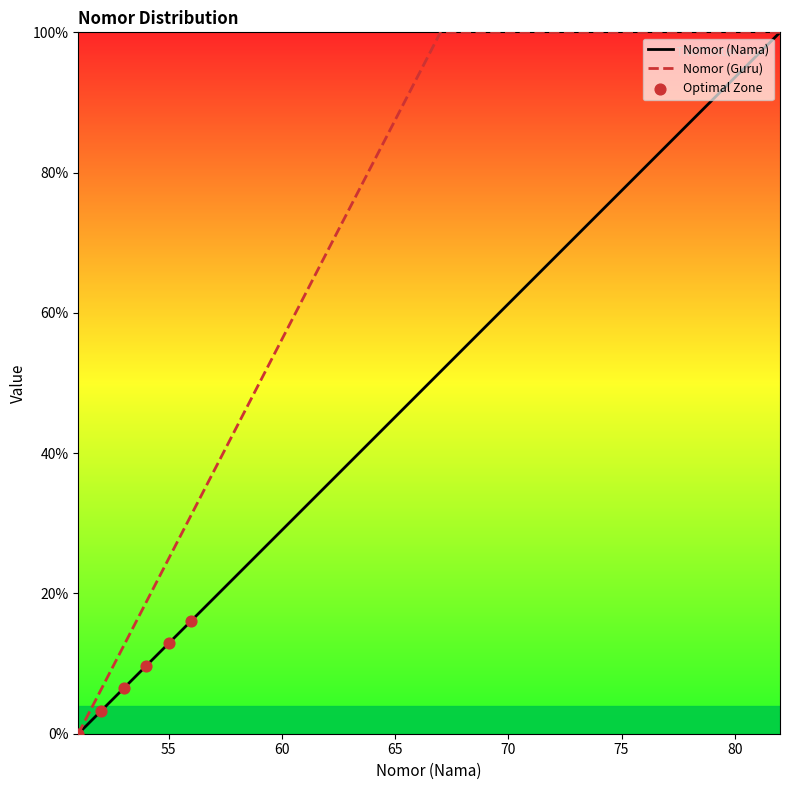

Which series reaches the minimum Y coordinate?

Nomor (Nama)